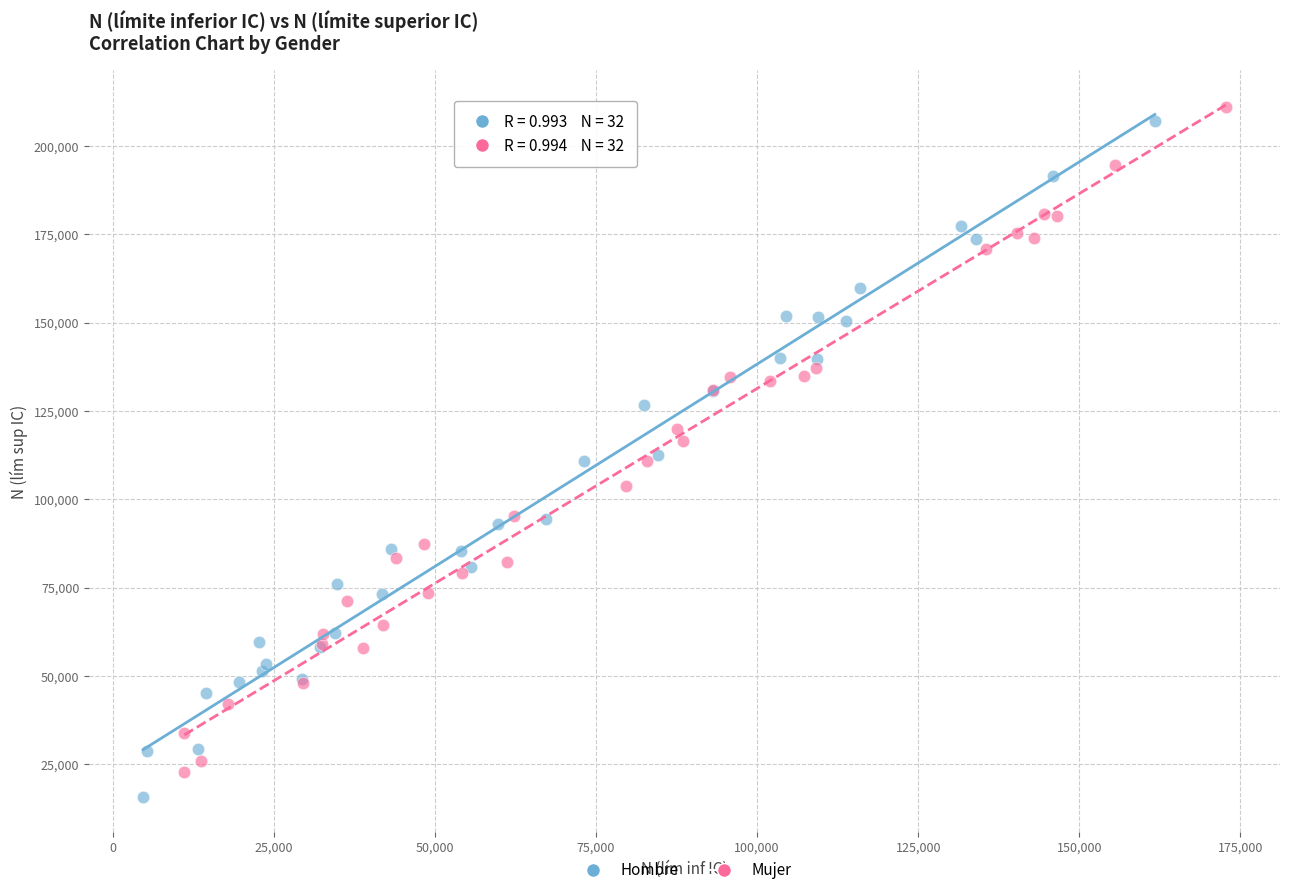

What are all the series names shown in the legend?

Hombre, Mujer